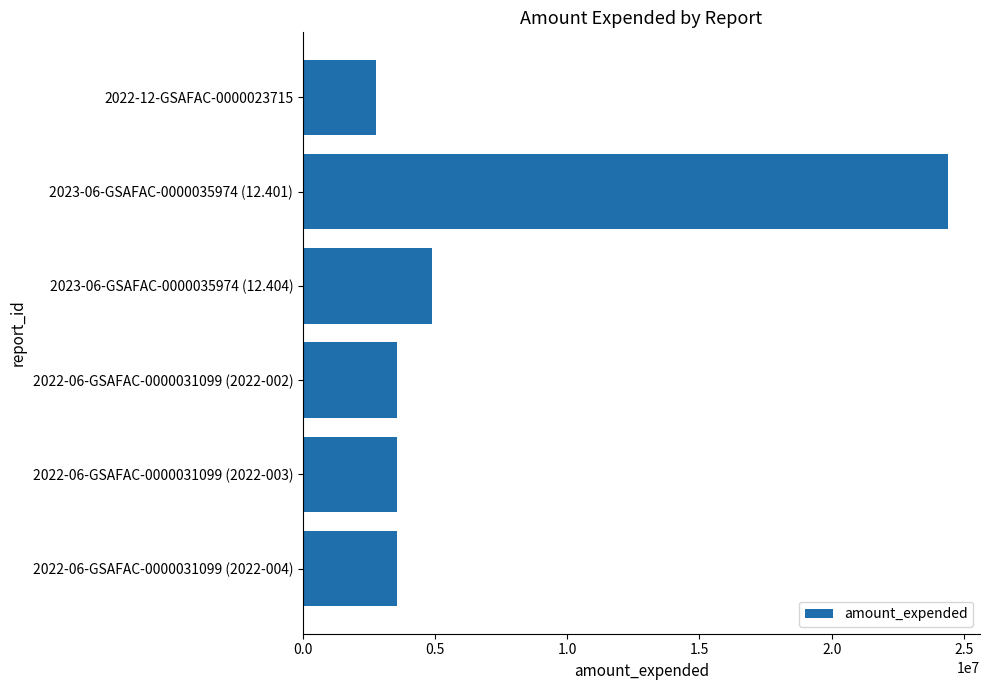

What is the approximate value at 2022-06-GSAFAC-0000031099 (2022-002)?

3571451